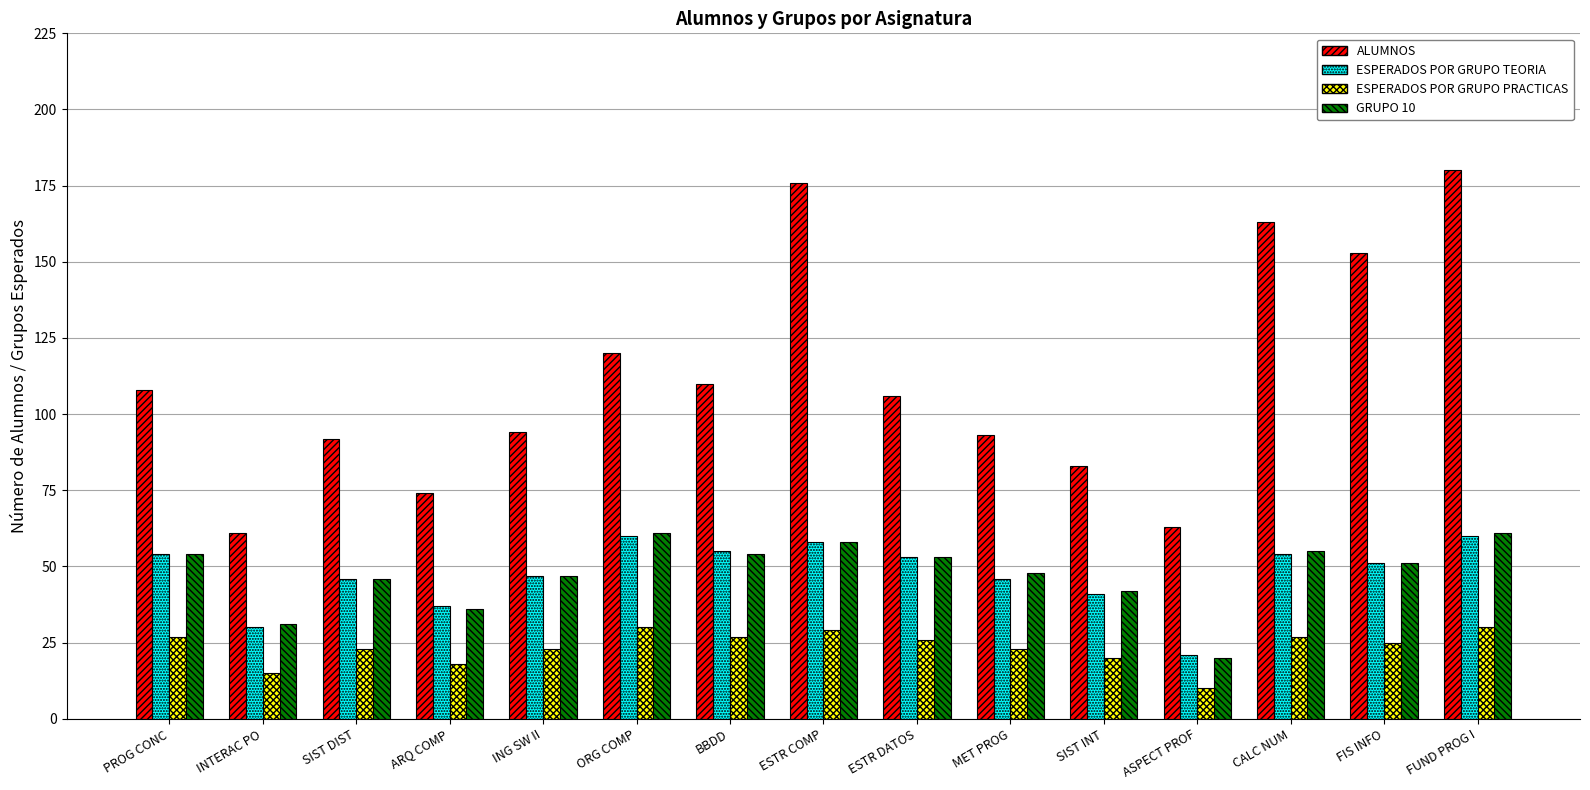

Are the bars horizontal?

No